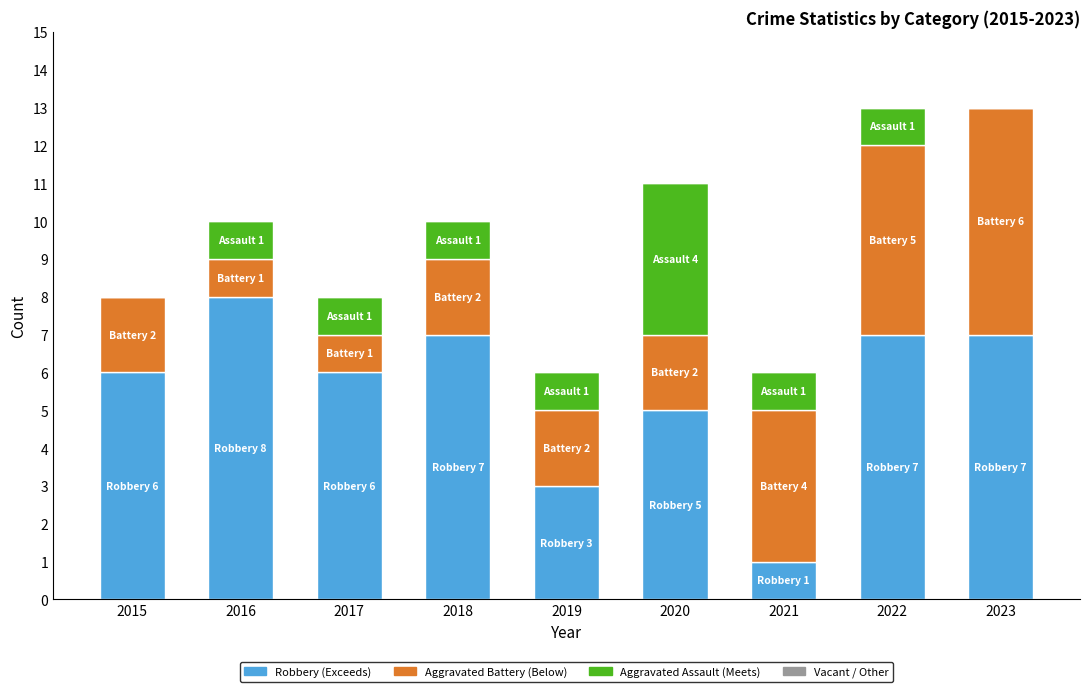

What is the total value across all series at 2023?

13